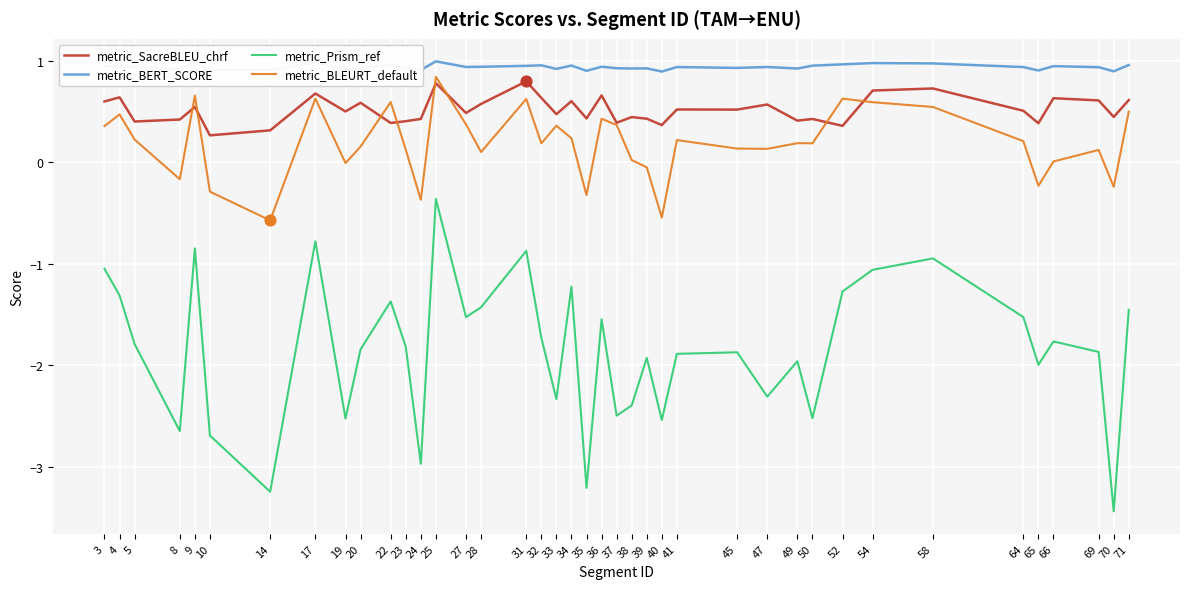

Is the value of metric_Prism_ref at 31 greater than the value of metric_SacreBLEU_chrf at 36?

No